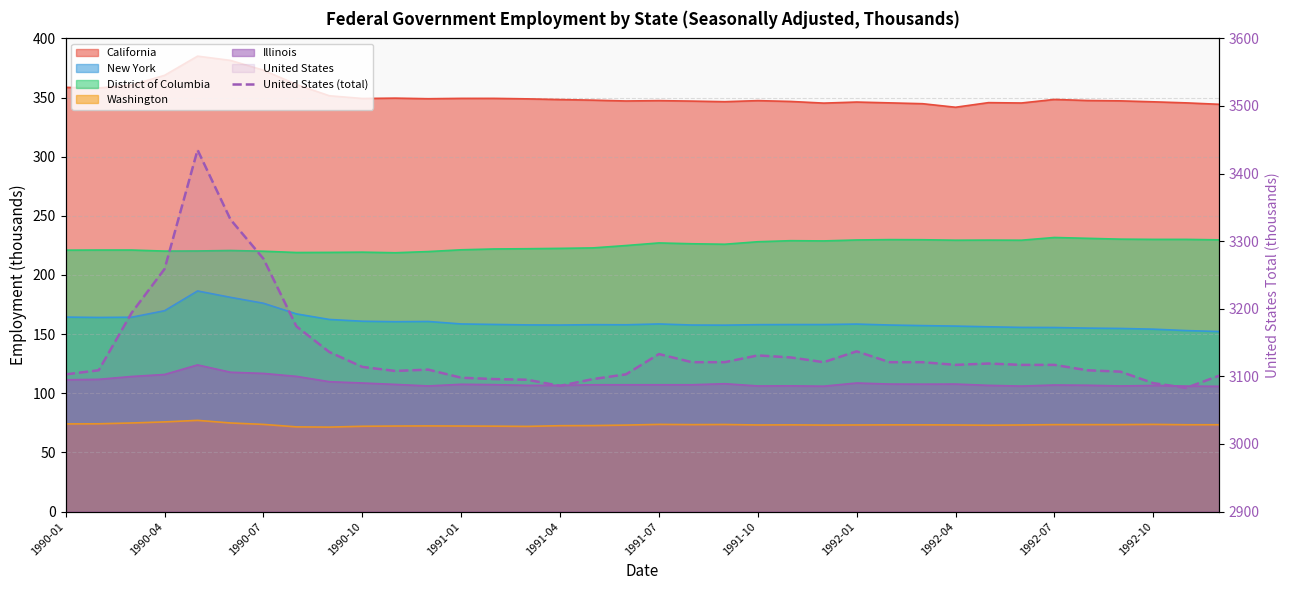

True or false: the data has more than 2 interior local peaks.

True